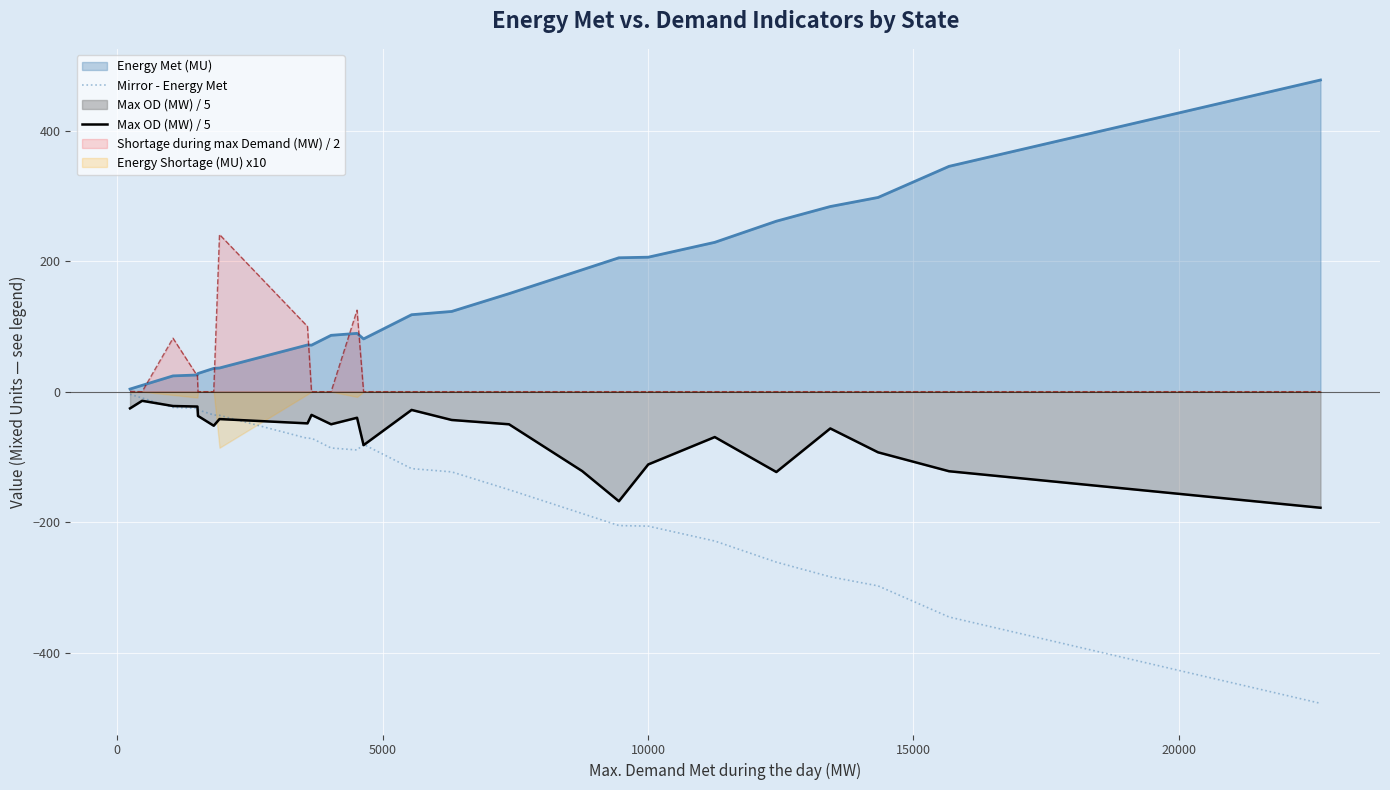

Does the chart display data point markers on the line(s)?

No